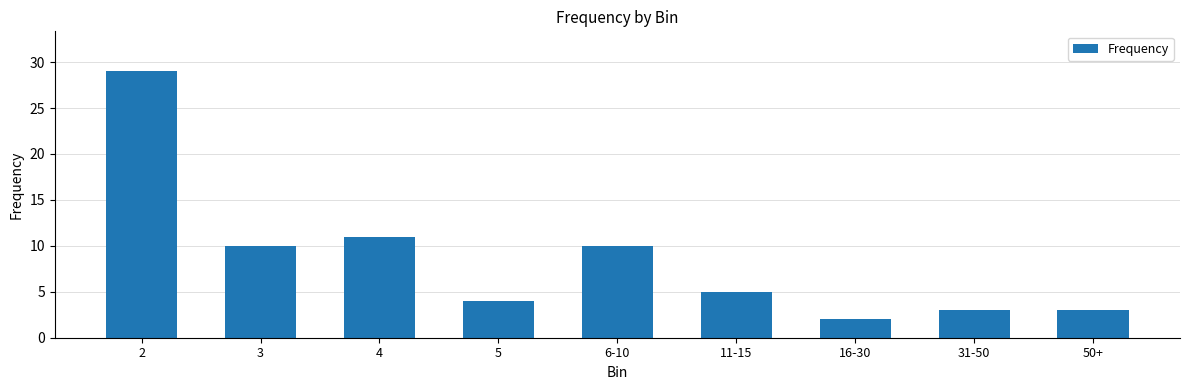

The value at 11-15 is 5. True or false?

True